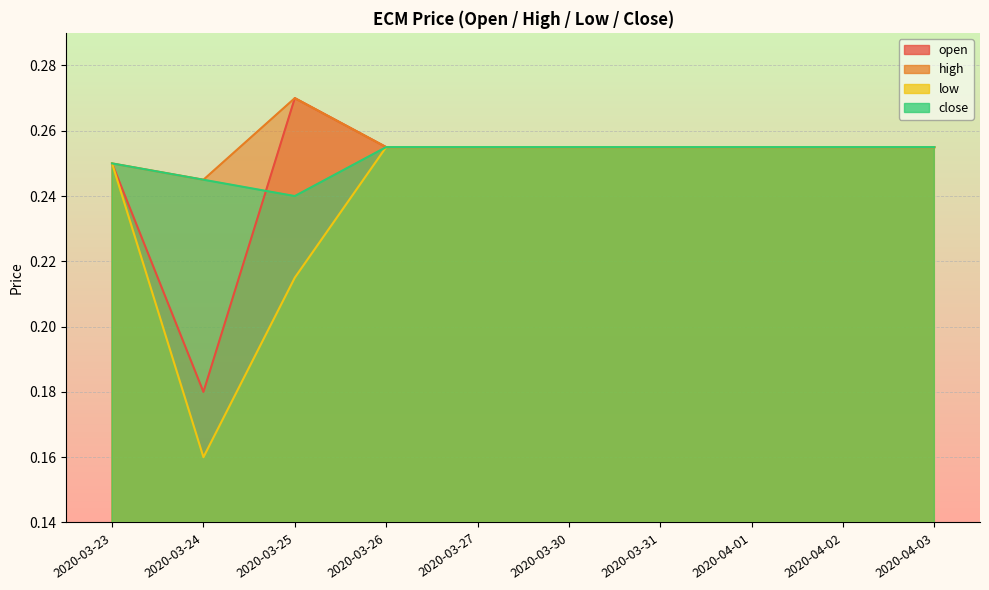

Which category has the highest value in the high series?

2020-03-25